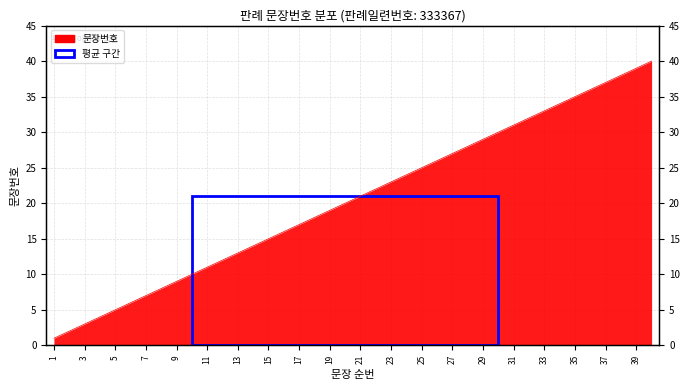

What is the value of the 9th point from the left?

9